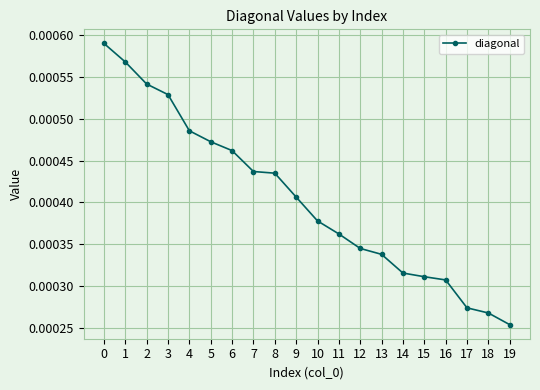

At which label is the value closest to 0?

19